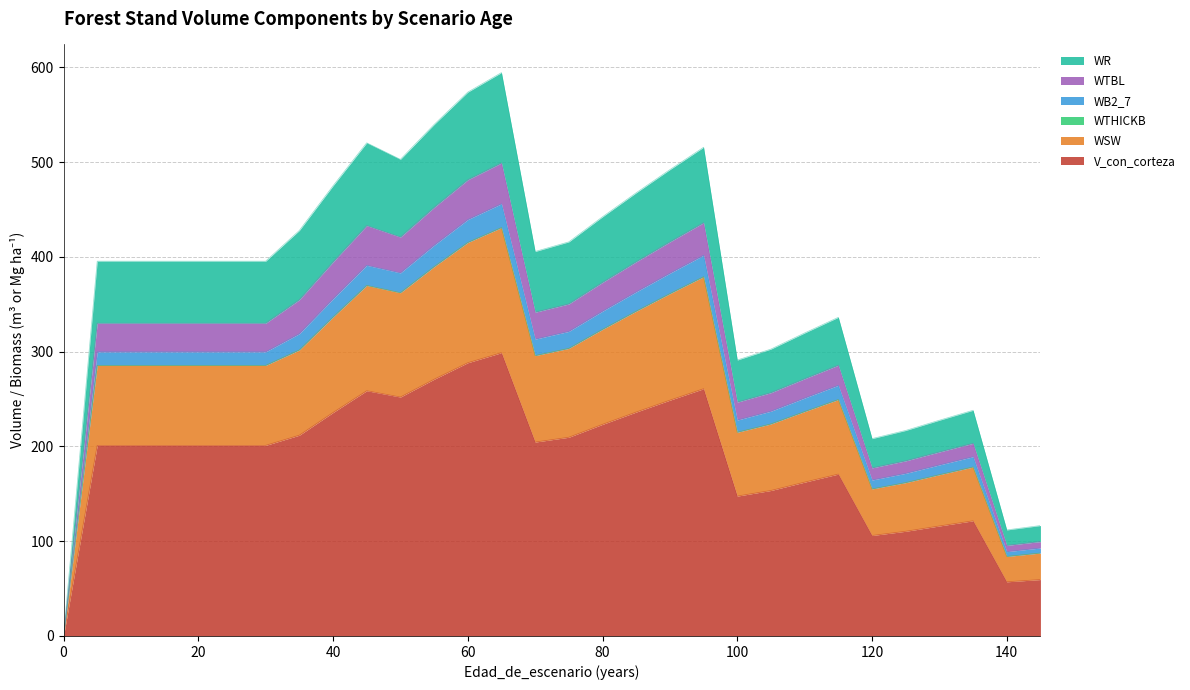

List the labels in order of WTBL value, smallest first.

0, 140, 145, 120, 125, 130, 135, 100, 105, 110, 115, 5, 10, 15, 20, 25, 30, 70, 75, 35, 80, 85, 40, 90, 50, 95, 45, 55, 60, 65